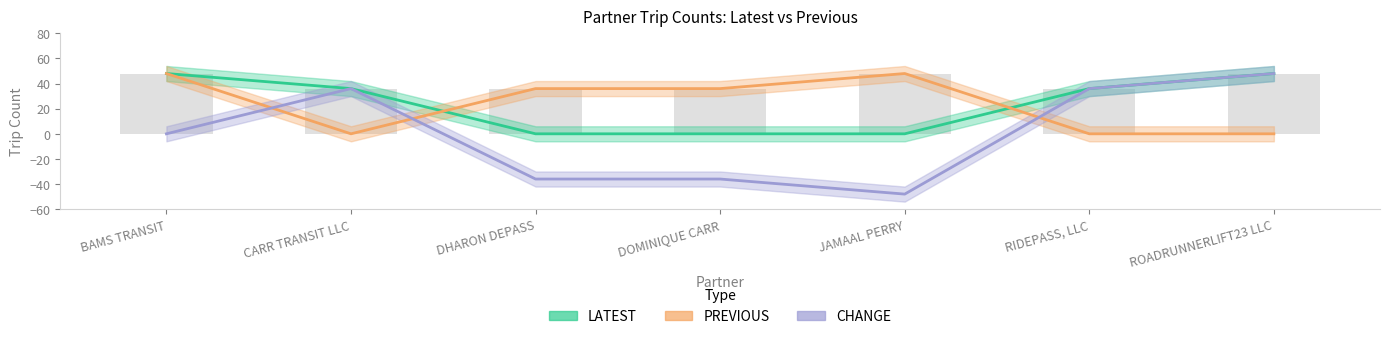

Reading left to right, what are all the values shown in this chart?

LATEST: BAMS TRANSIT=48	CARR TRANSIT LLC=36	DHARON DEPASS=0	DOMINIQUE CARR=0	JAMAAL PERRY=0	RIDEPASS, LLC=36	ROADRUNNERLIFT23 LLC=48
PREVIOUS: BAMS TRANSIT=48	CARR TRANSIT LLC=0	DHARON DEPASS=36	DOMINIQUE CARR=36	JAMAAL PERRY=48	RIDEPASS, LLC=0	ROADRUNNERLIFT23 LLC=0
CHANGE: BAMS TRANSIT=0	CARR TRANSIT LLC=36	DHARON DEPASS=-36	DOMINIQUE CARR=-36	JAMAAL PERRY=-48	RIDEPASS, LLC=36	ROADRUNNERLIFT23 LLC=48